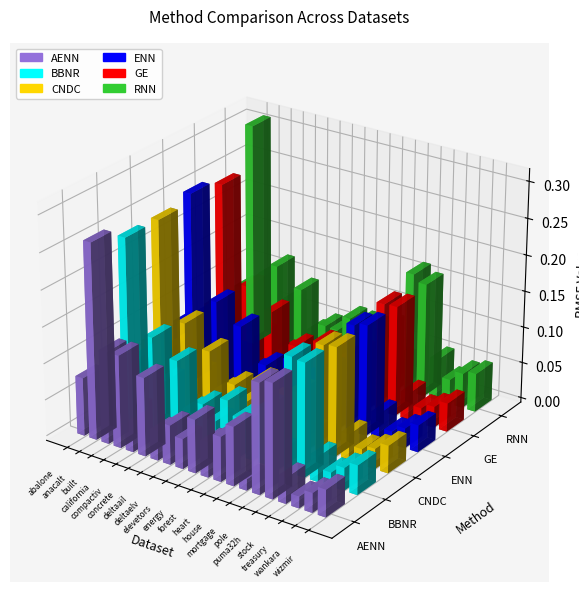

Is the value of CNDC at wankara greater than the value of GE at deltaail?

No